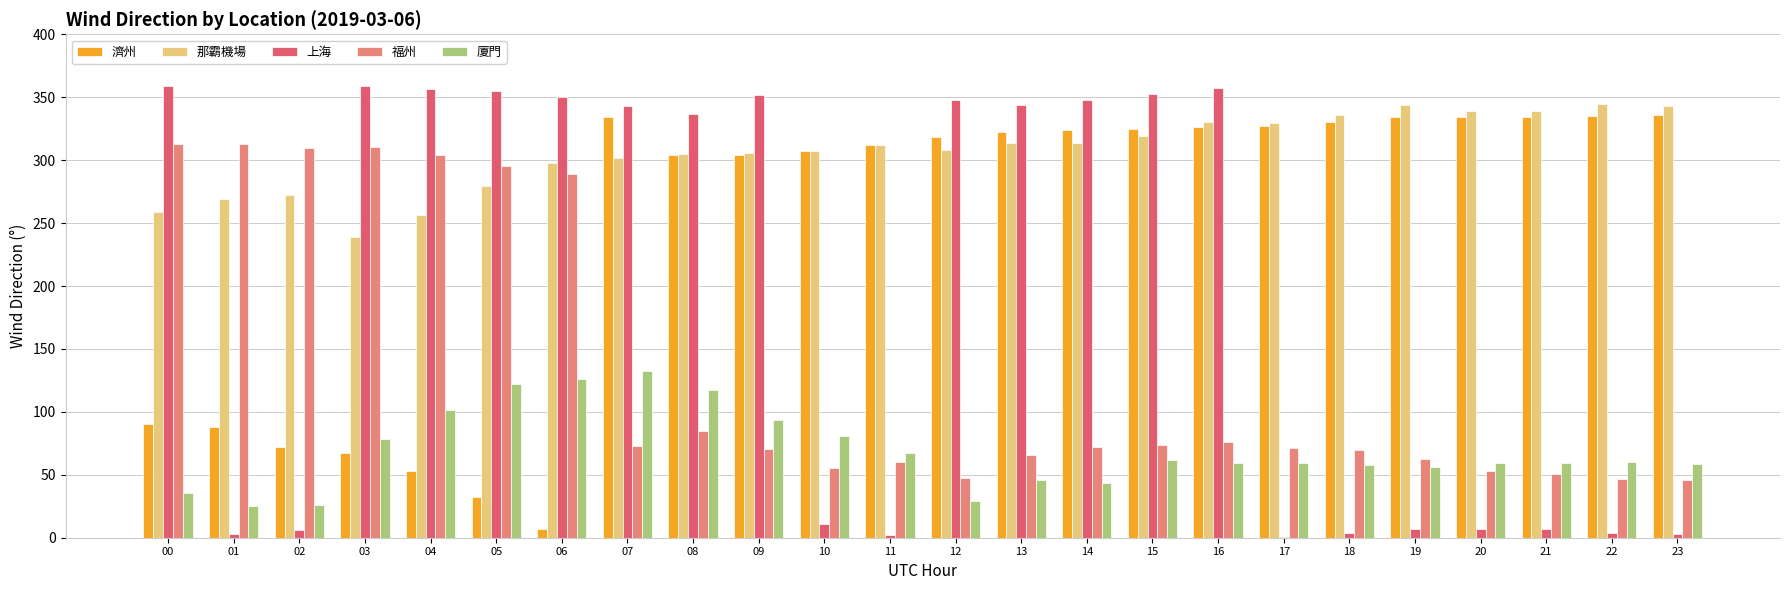

True or false: 濟州 has a value of 140.5 at 08.

False